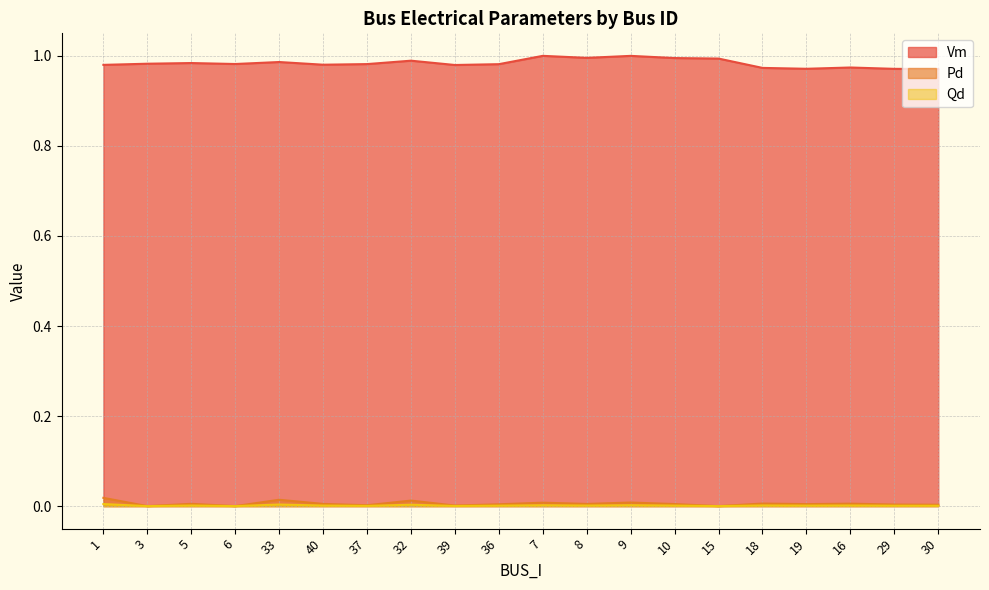

Reading right to left, list all the values displayed in this chart.

Vm: 1.0	1.0	1.0	1.0	1.0	1.0	1.0	1.0	1.0	1.0	1.0	1.0	1.0	1.0	1.0	1.0	1.0	1.0	1.0	1.0
Pd: 0.0	0.0	0.0	0.0	0.0	0.0	0.0	0.0	0.0	0.0	0.0	0.0	0.0	0.0	0.0	0.0	0.0	0.0	0.0	0.0
Qd: 0.0	0.0	0.0	0.0	0.0	0.0	0.0	0.0	0.0	0.0	0.0	0.0	0.0	0.0	0.0	0.0	0.0	0.0	0.0	0.0